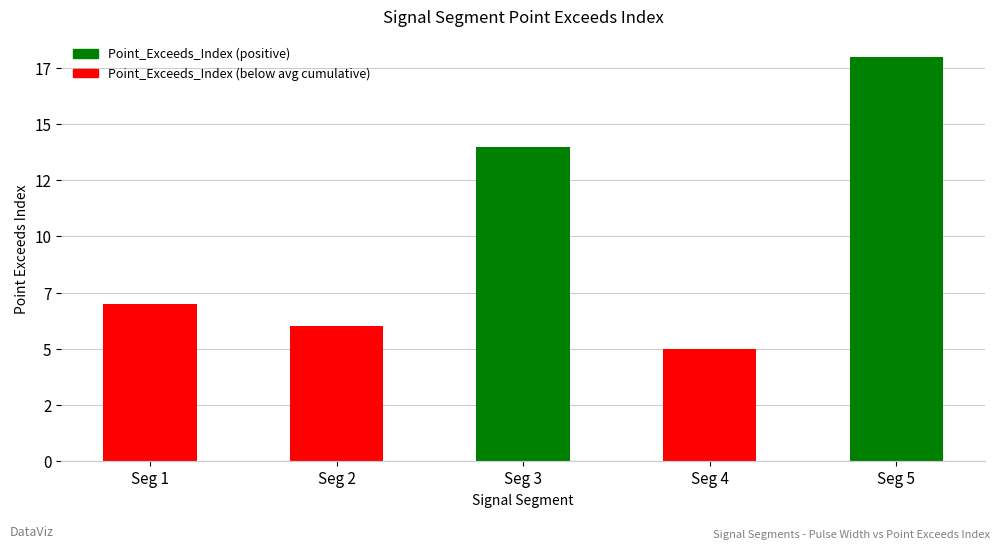

What is the sum of the values at Seg 1 and Seg 3?

21